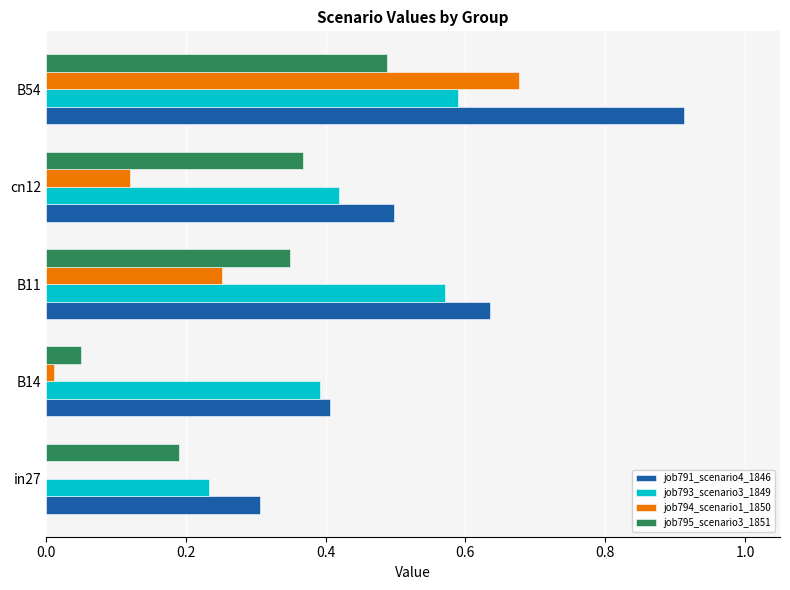

Is it true that job793_scenario3_1849 equals 0.4 at cn12?

True